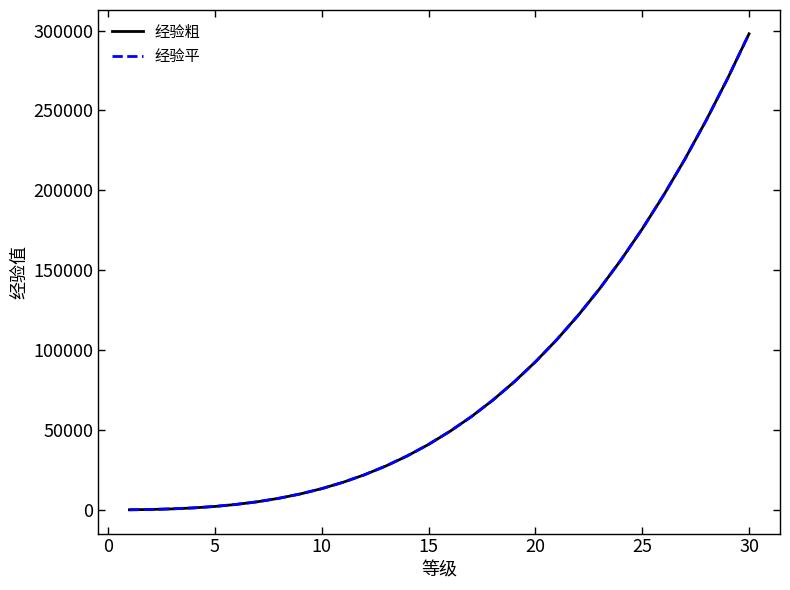

Which series has the largest range (max minus min)?

经验粗